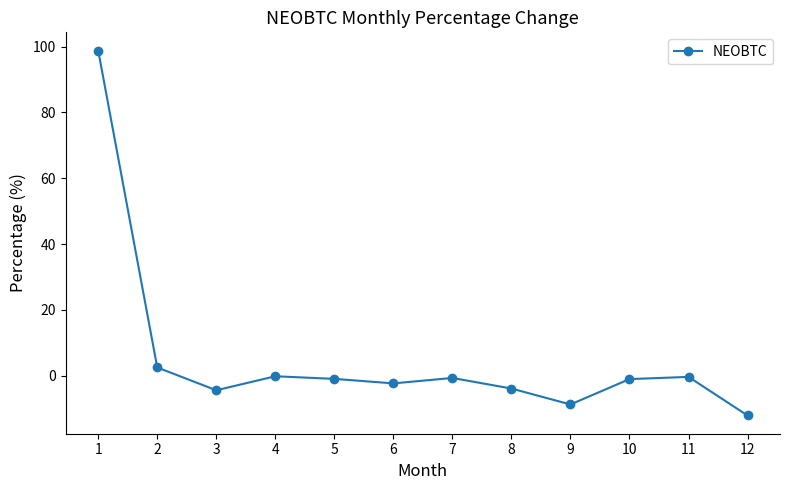

What is the difference between the maximum and minimum values?

110.8